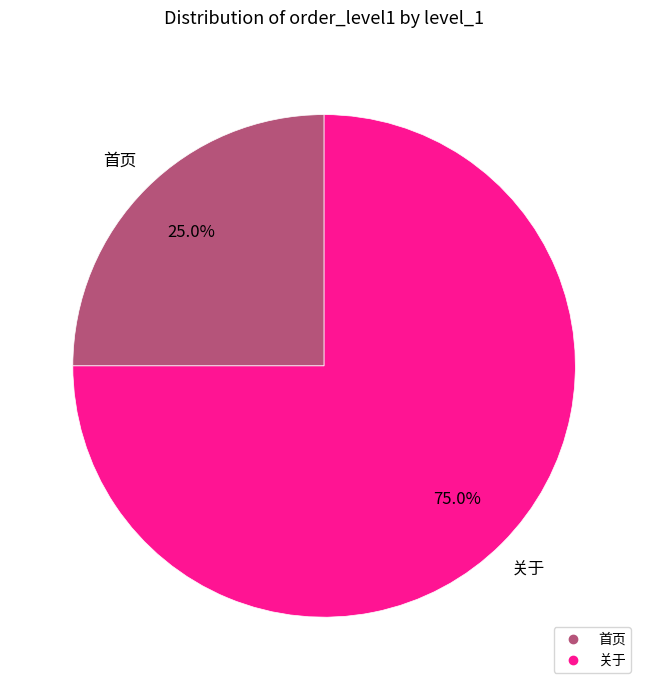

How much of the chart is everything except 首页?

75.0%